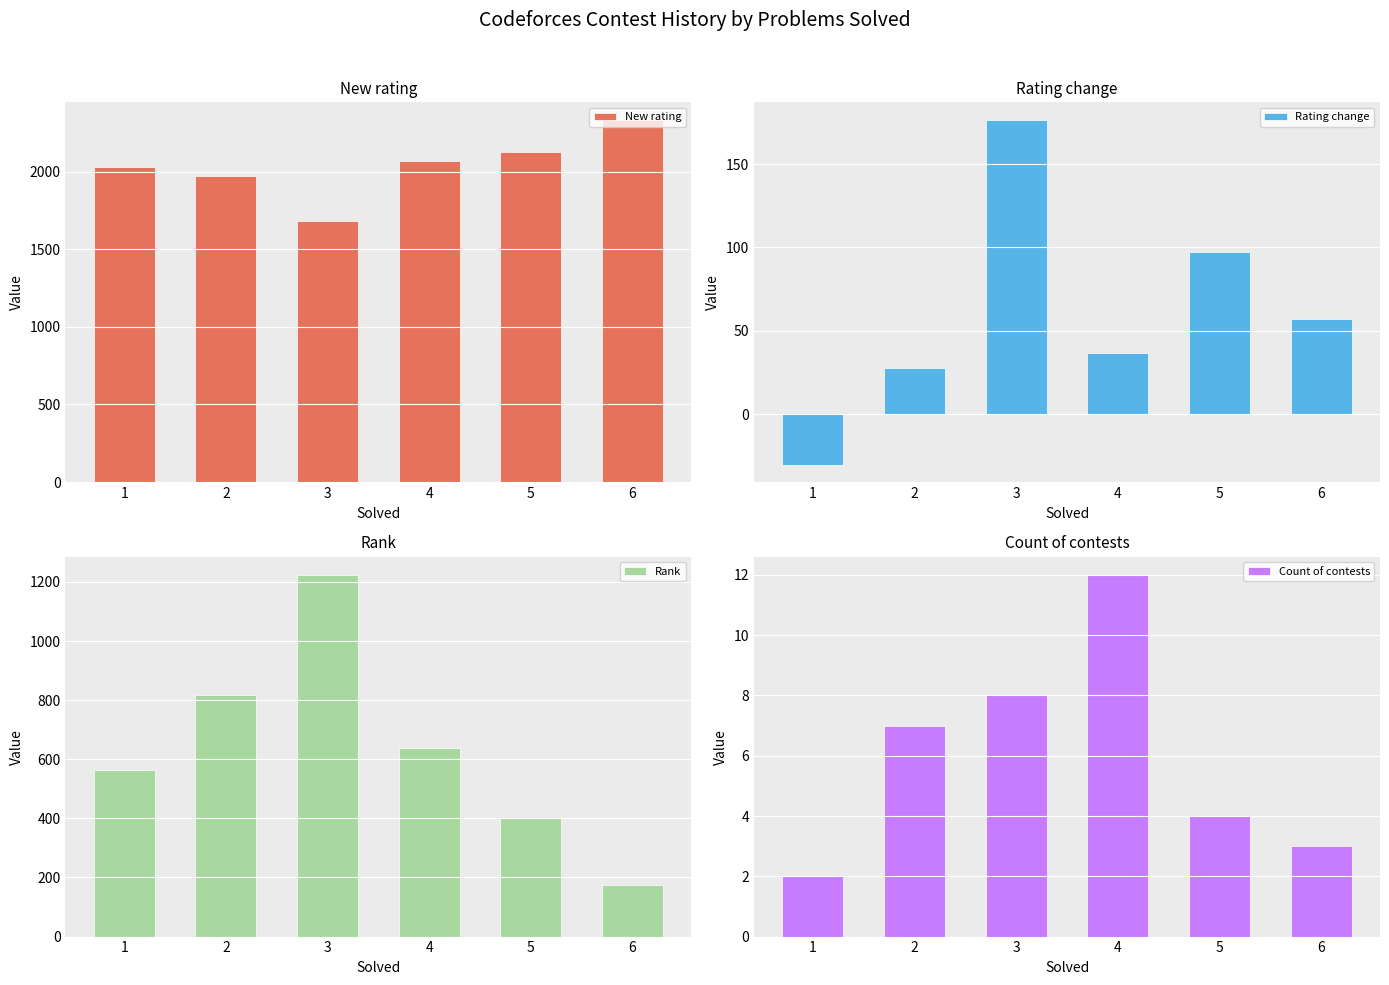

Which series changed the most between 2 and 3?

Rank